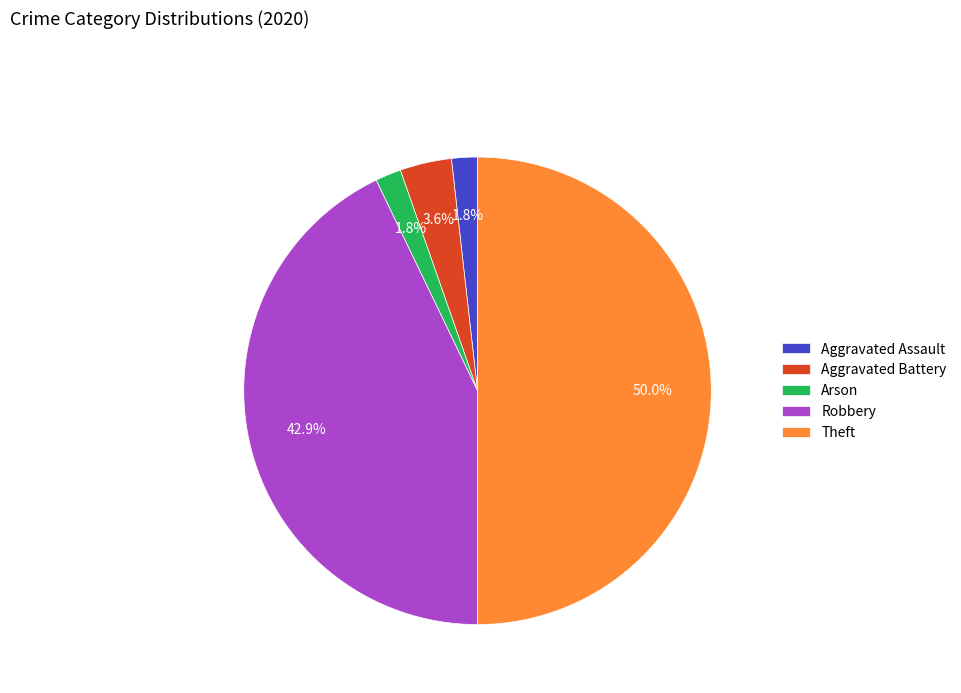

The Robbery slice represents 32% of the pie. True or false?

False